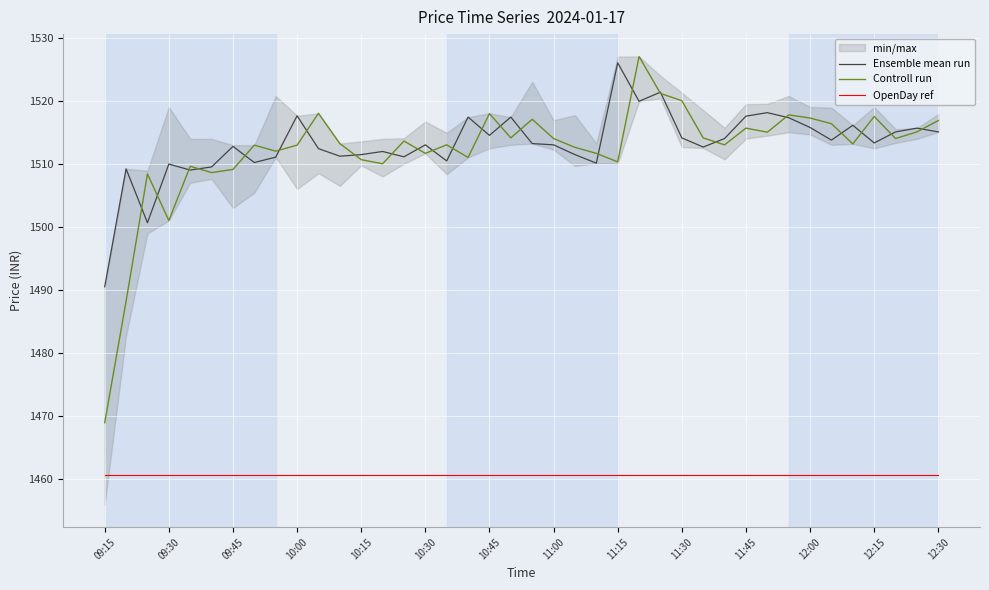

True or false: Ensemble mean run and OpenDay ref cross at least once.

False